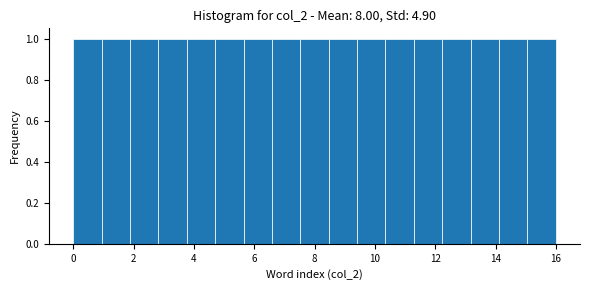

Reading left to right, transcribe this chart: for each bar, give the range it covers on the x-axis and its height. Neither the bar edges nor the heights are printed on the chart, so give them approximately, as read against the axes.

0.0 to 1.0: 1
1.0 to 1.8: 1
1.8 to 2.8: 1
2.8 to 3.8: 1
3.8 to 4.8: 1
4.8 to 5.6: 1
5.6 to 6.6: 1
6.6 to 7.6: 1
7.6 to 8.4: 1
8.4 to 9.4: 1
9.4 to 10.4: 1
10.4 to 11.2: 1
11.2 to 12.2: 1
12.2 to 13.2: 1
13.2 to 14.2: 1
14.2 to 15.0: 1
15.0 to 16.0: 1